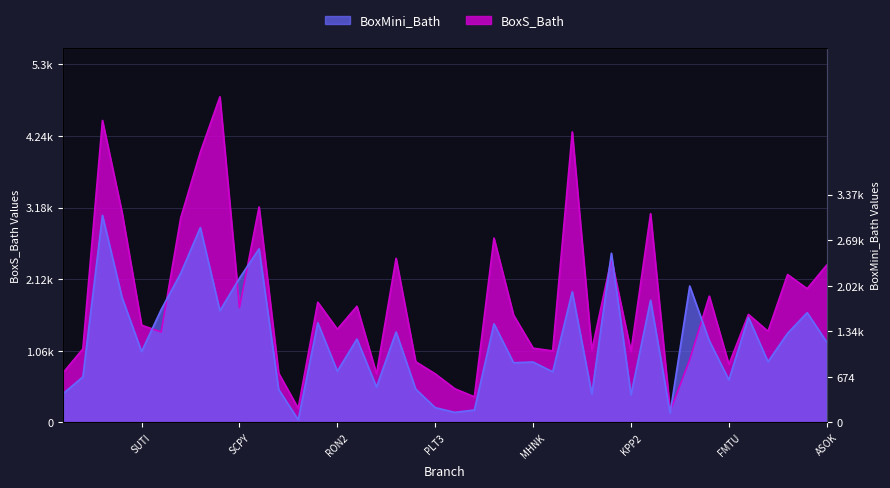

Rank the series by their maximum value, from highest to lowest.

BoxS_Bath, BoxMini_Bath